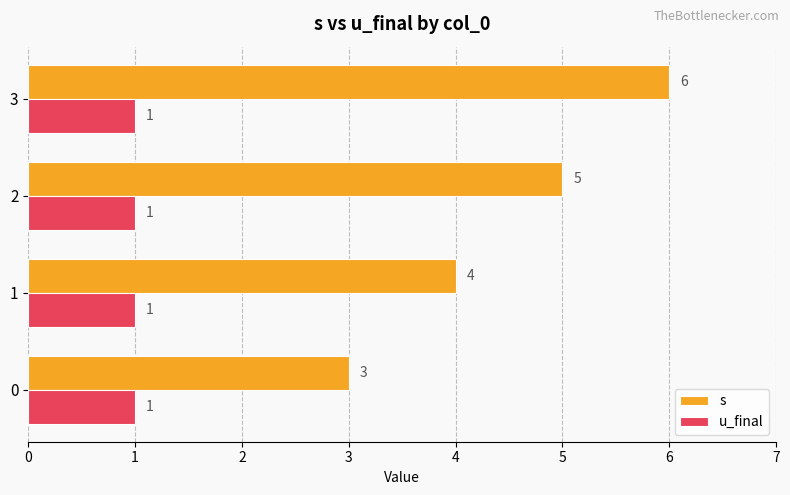

List the labels in order of s value, largest first.

3, 2, 1, 0